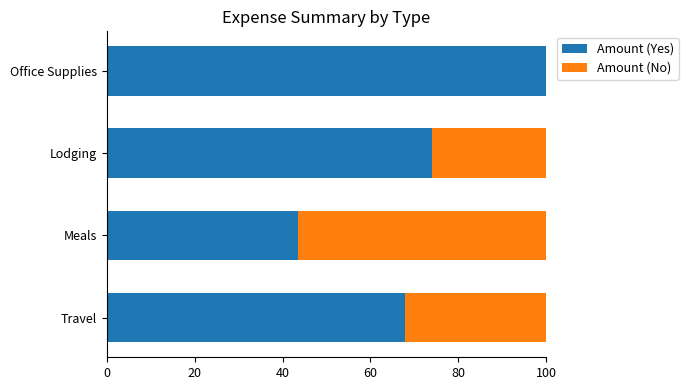

Read the Amount (Yes) value at Meals.

43.4